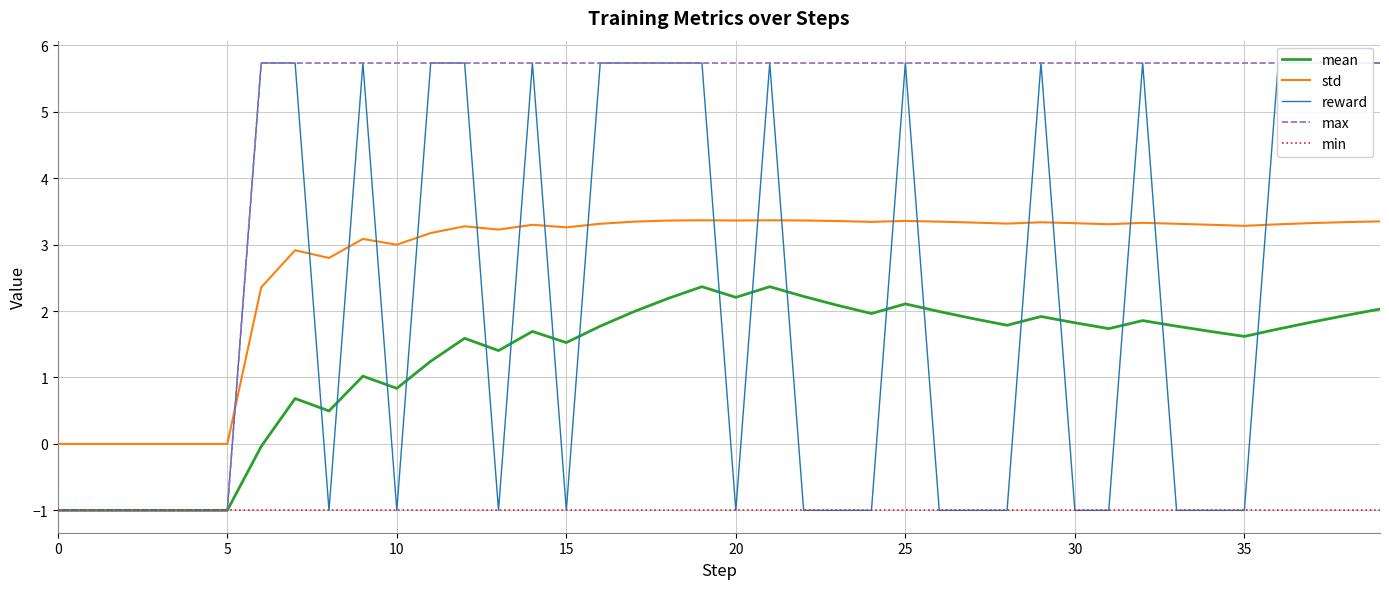

What is the greatest value displayed?

5.7